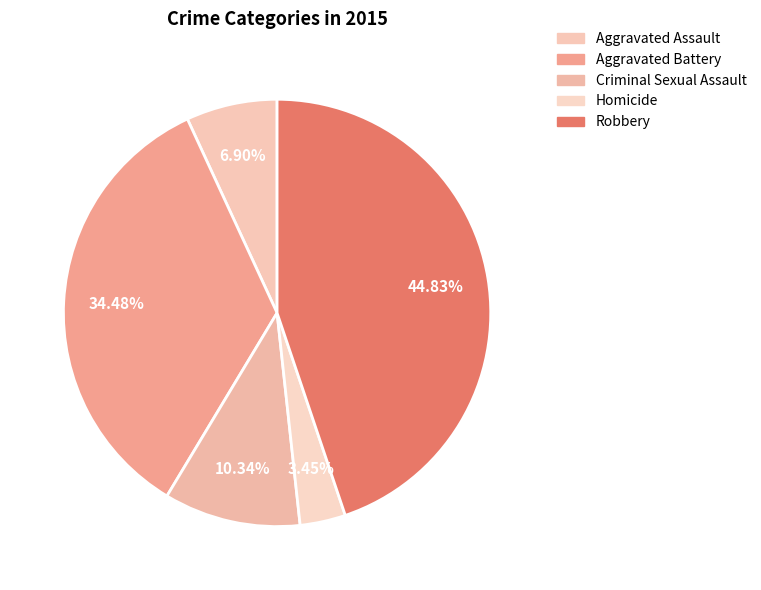

To the nearest percent, what is the difference between the Criminal Sexual Assault and Aggravated Assault slice percentages?

3%